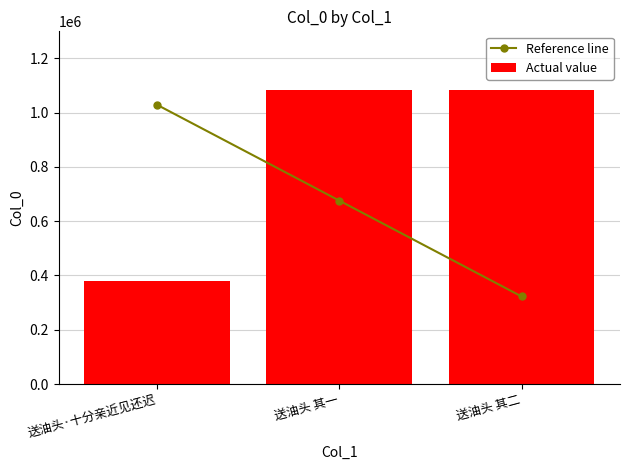

Does the chart contain any negative values?

No